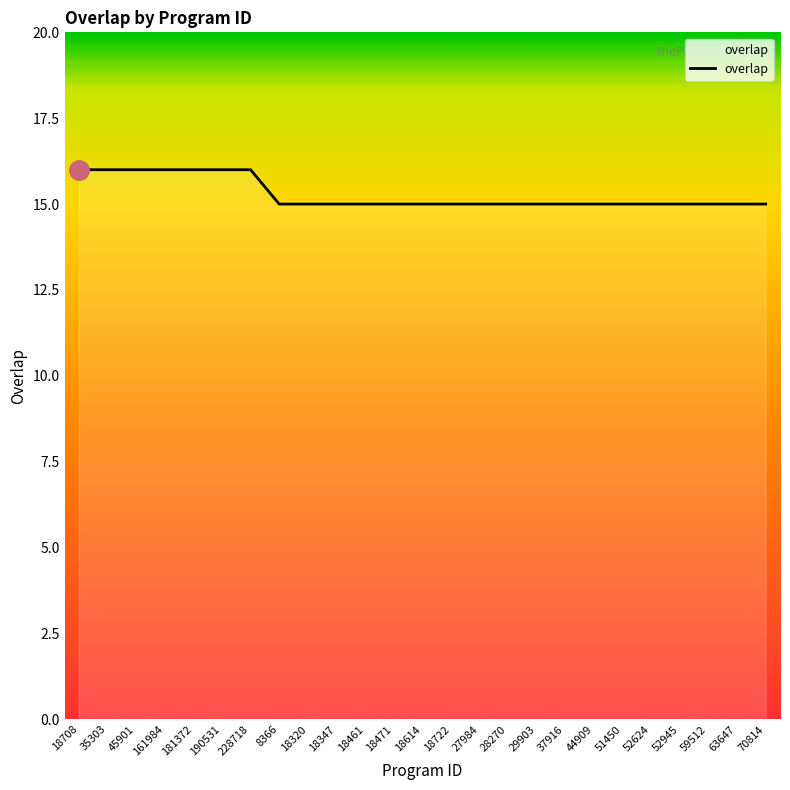

Reading left to right, what are all the values shown in this chart?

18708=16	35303=16	45901=16	161984=16	181372=16	190531=16	228718=16	8366=15	18320=15	18347=15	18461=15	18471=15	18614=15	18722=15	27984=15	28270=15	29903=15	37916=15	44909=15	51450=15	52624=15	52945=15	59512=15	63647=15	70814=15